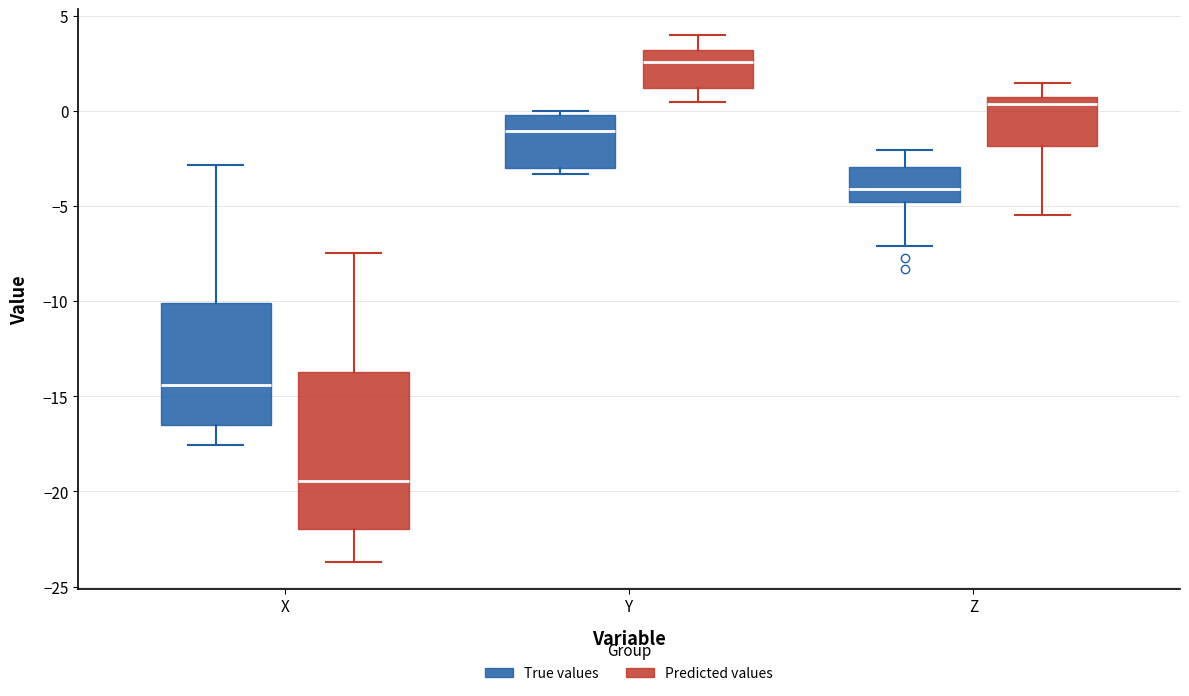

Which box has the lowest median line?

X (Predicted values)